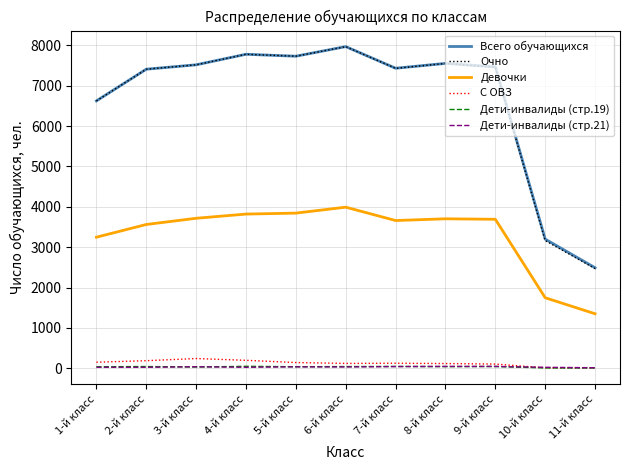

Is it true that Очно equals 1152 at 11-й класс?

False